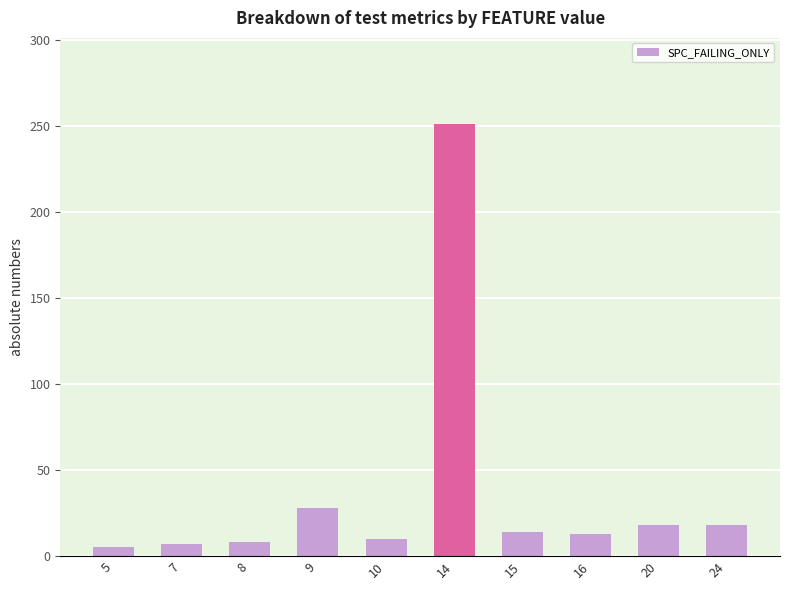

What is the maximum value shown in the chart?

251